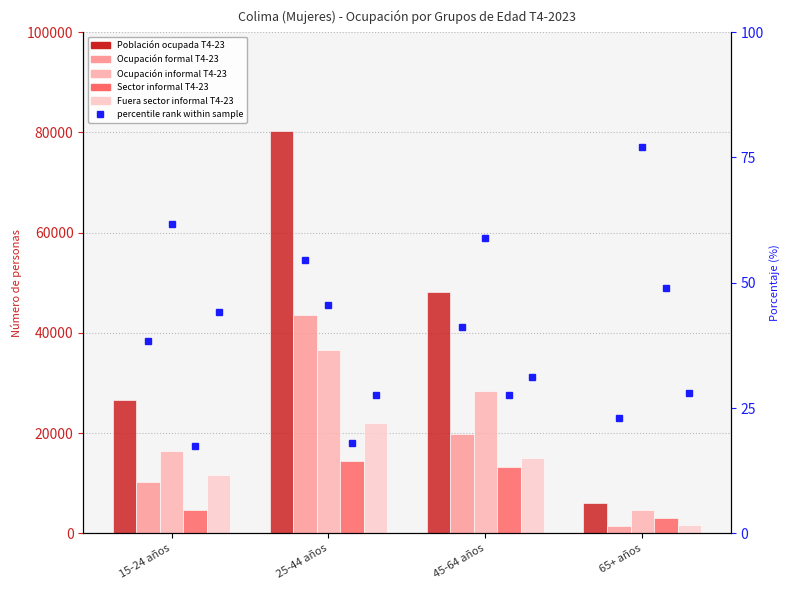

Count the number of data series in this chart.

5